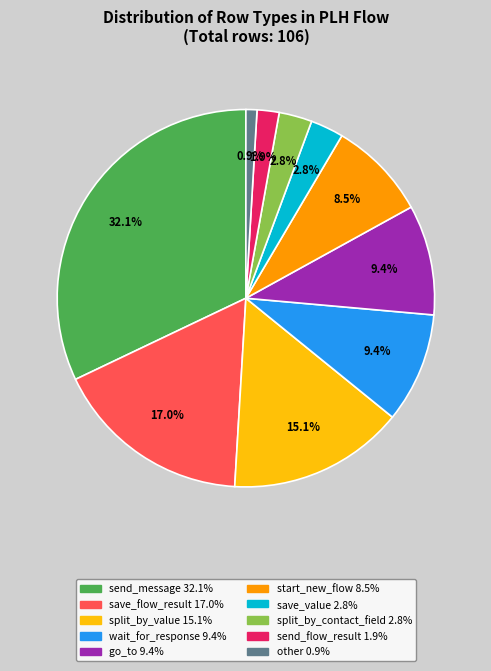

True or false: save_flow_result accounts for 17% of the total.

True